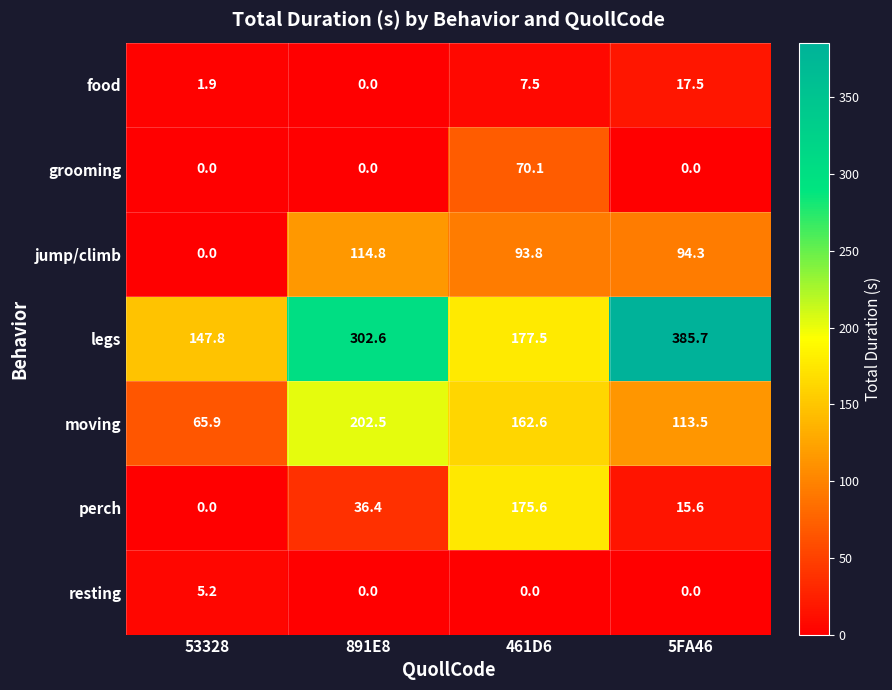

Reading right to left, transcribe all the data shown in this chart.

food: 5FA46=17.5	461D6=7.5	891E8=0.0	53328=1.9
grooming: 5FA46=0.0	461D6=70.1	891E8=0.0	53328=0.0
jump/climb: 5FA46=94.3	461D6=93.8	891E8=114.8	53328=0.0
legs: 5FA46=385.7	461D6=177.5	891E8=302.6	53328=147.8
moving: 5FA46=113.5	461D6=162.6	891E8=202.5	53328=65.9
perch: 5FA46=15.6	461D6=175.6	891E8=36.4	53328=0.0
resting: 5FA46=0.0	461D6=0.0	891E8=0.0	53328=5.2